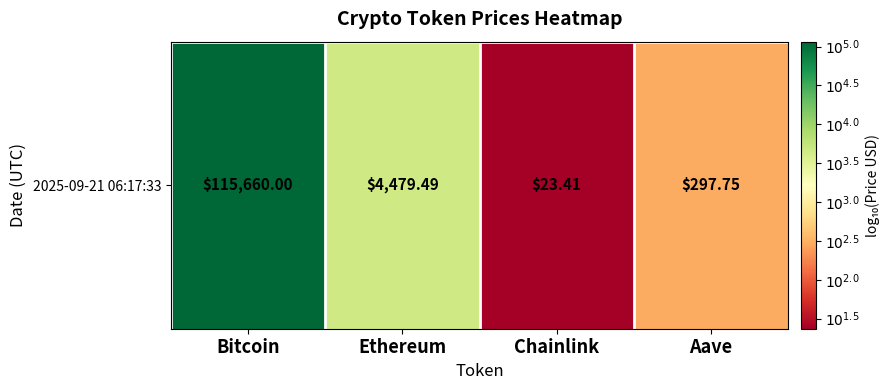

Where does the data first go above 3?

Bitcoin